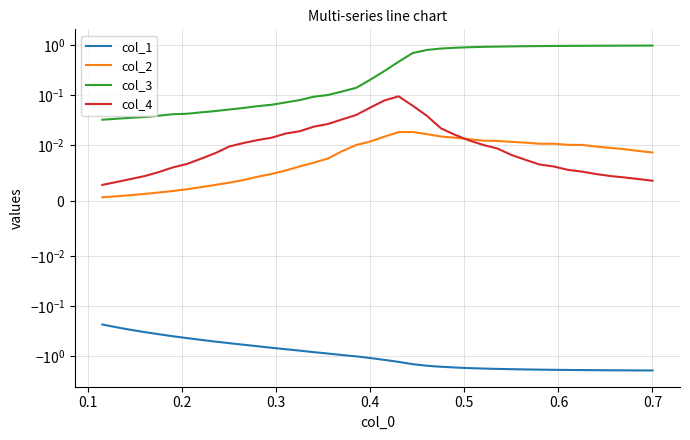

At which category does the chart reach its peak across all series?

0.7